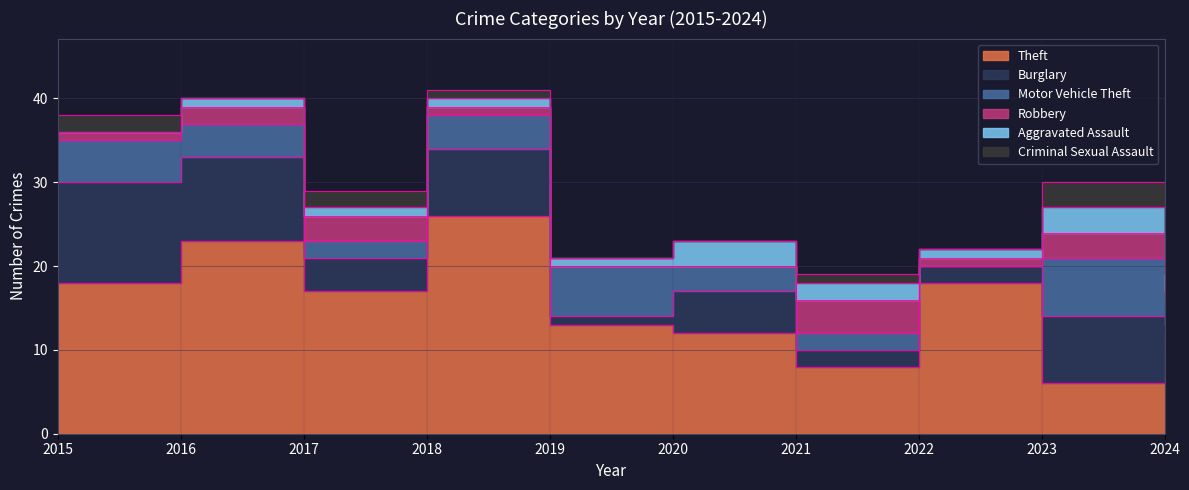

Reading left to right, transcribe all the data shown in this chart.

Theft: 2015=18	2016=23	2017=17	2018=26	2019=13	2020=12	2021=8	2022=18	2023=6	2024=12
Burglary: 2015=12	2016=10	2017=4	2018=8	2019=1	2020=5	2021=2	2022=2	2023=8	2024=1
Motor Vehicle Theft: 2015=5	2016=4	2017=2	2018=4	2019=6	2020=3	2021=2	2022=0	2023=7	2024=3
Robbery: 2015=1	2016=2	2017=3	2018=1	2019=0	2020=0	2021=4	2022=1	2023=3	2024=1
Aggravated Assault: 2015=0	2016=1	2017=1	2018=1	2019=1	2020=3	2021=2	2022=1	2023=3	2024=2
Criminal Sexual Assault: 2015=2	2016=0	2017=2	2018=1	2019=0	2020=0	2021=1	2022=0	2023=3	2024=0